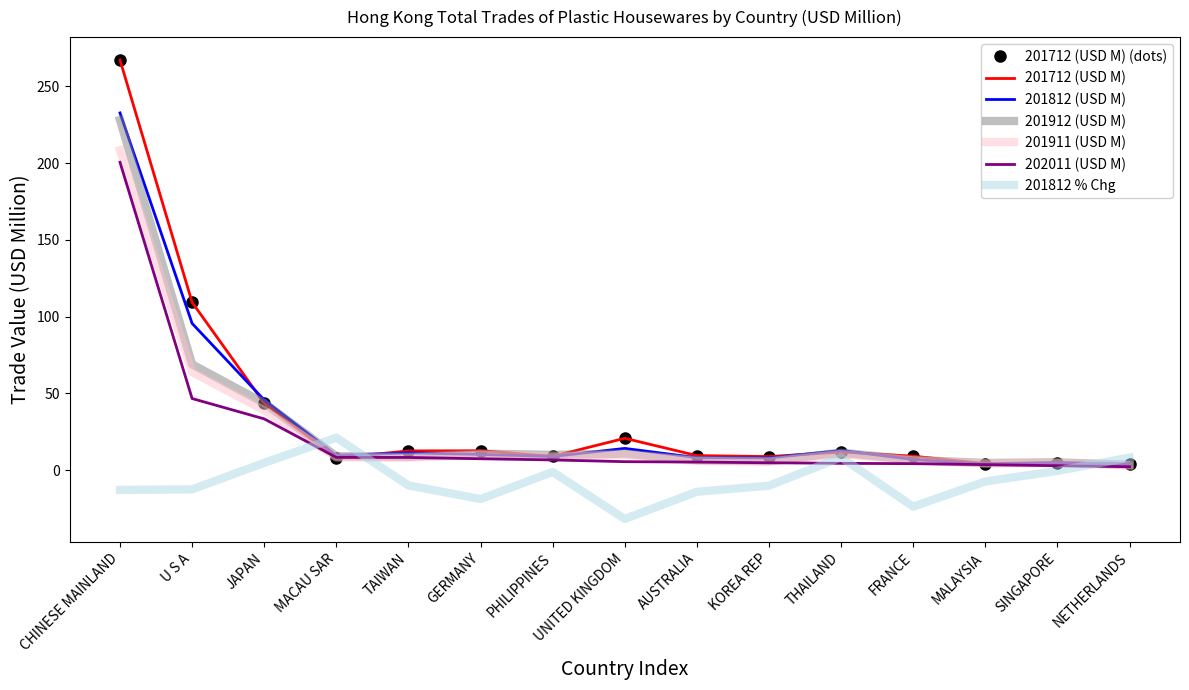

List the labels in order of 201912 (USD M) value, largest first.

CHINESE MAINLAND, U S A, JAPAN, THAILAND, UNITED KINGDOM, GERMANY, PHILIPPINES, MACAU SAR, TAIWAN, FRANCE, AUSTRALIA, KOREA REP, SINGAPORE, MALAYSIA, NETHERLANDS